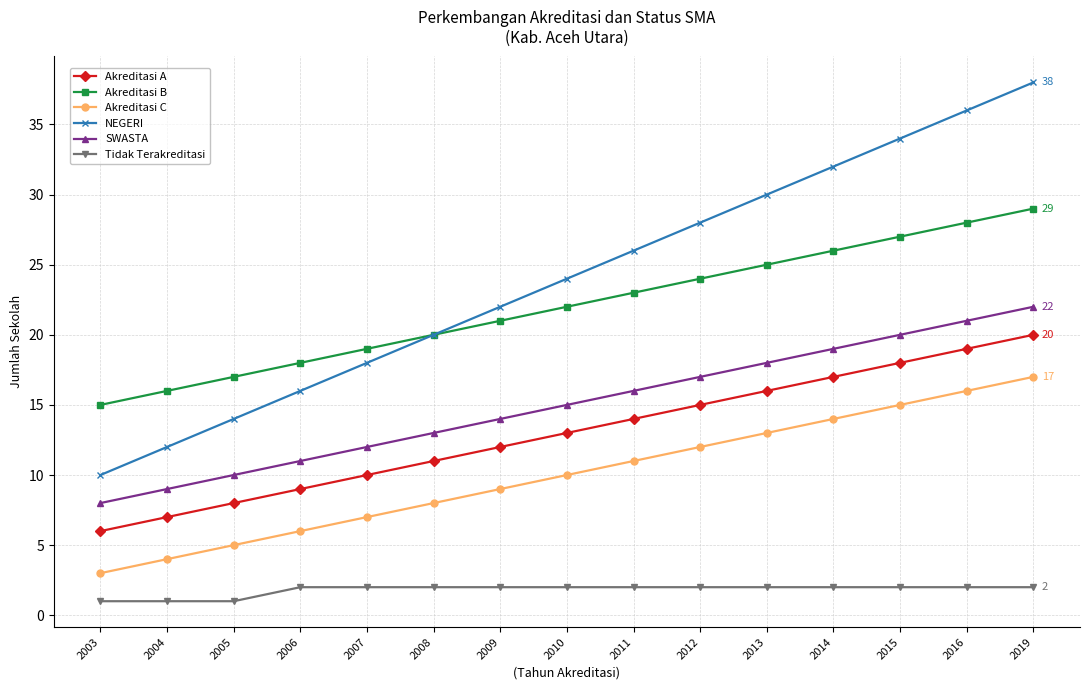

Reading left to right, transcribe all the data shown in this chart.

Akreditasi A: 2003=6	2004=7	2005=8	2006=9	2007=10	2008=11	2009=12	2010=13	2011=14	2012=15	2013=16	2014=17	2015=18	2016=19	2019=20
Akreditasi B: 2003=15	2004=16	2005=17	2006=18	2007=19	2008=20	2009=21	2010=22	2011=23	2012=24	2013=25	2014=26	2015=27	2016=28	2019=29
Akreditasi C: 2003=3	2004=4	2005=5	2006=6	2007=7	2008=8	2009=9	2010=10	2011=11	2012=12	2013=13	2014=14	2015=15	2016=16	2019=17
NEGERI: 2003=10	2004=12	2005=14	2006=16	2007=18	2008=20	2009=22	2010=24	2011=26	2012=28	2013=30	2014=32	2015=34	2016=36	2019=38
SWASTA: 2003=8	2004=9	2005=10	2006=11	2007=12	2008=13	2009=14	2010=15	2011=16	2012=17	2013=18	2014=19	2015=20	2016=21	2019=22
Tidak Terakreditasi: 2003=1	2004=1	2005=1	2006=2	2007=2	2008=2	2009=2	2010=2	2011=2	2012=2	2013=2	2014=2	2015=2	2016=2	2019=2